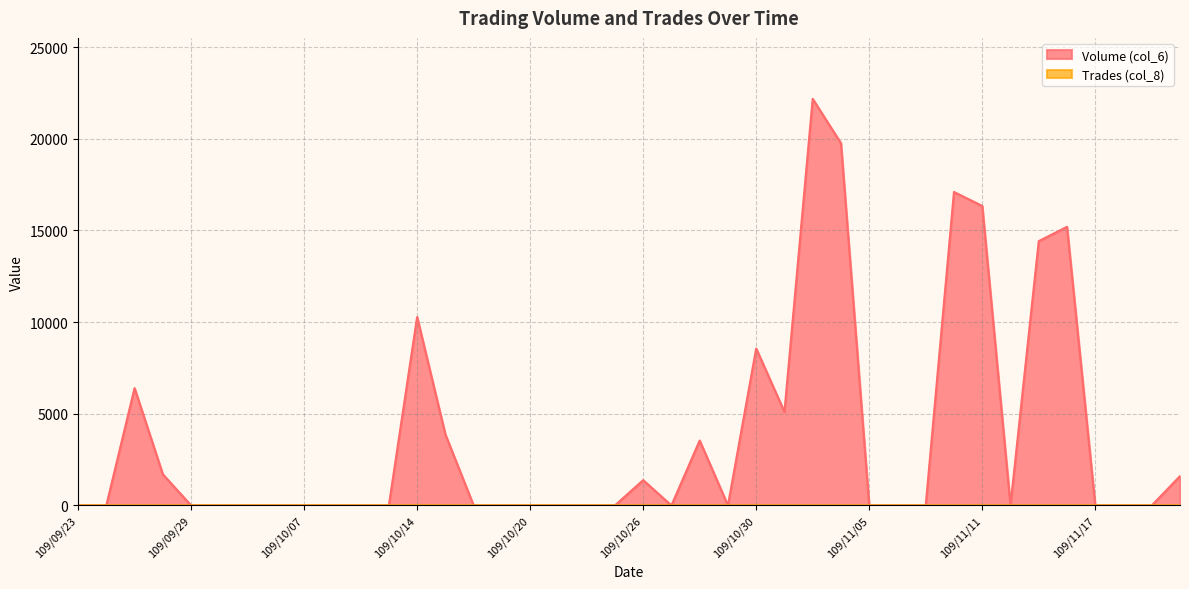

How many lines are shown in the chart?

2